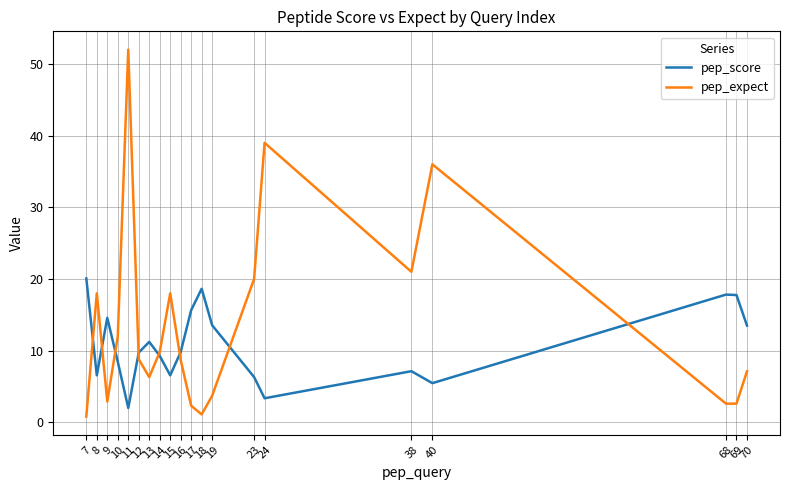

What is the approximate value of pep_expect at 10?

12.0